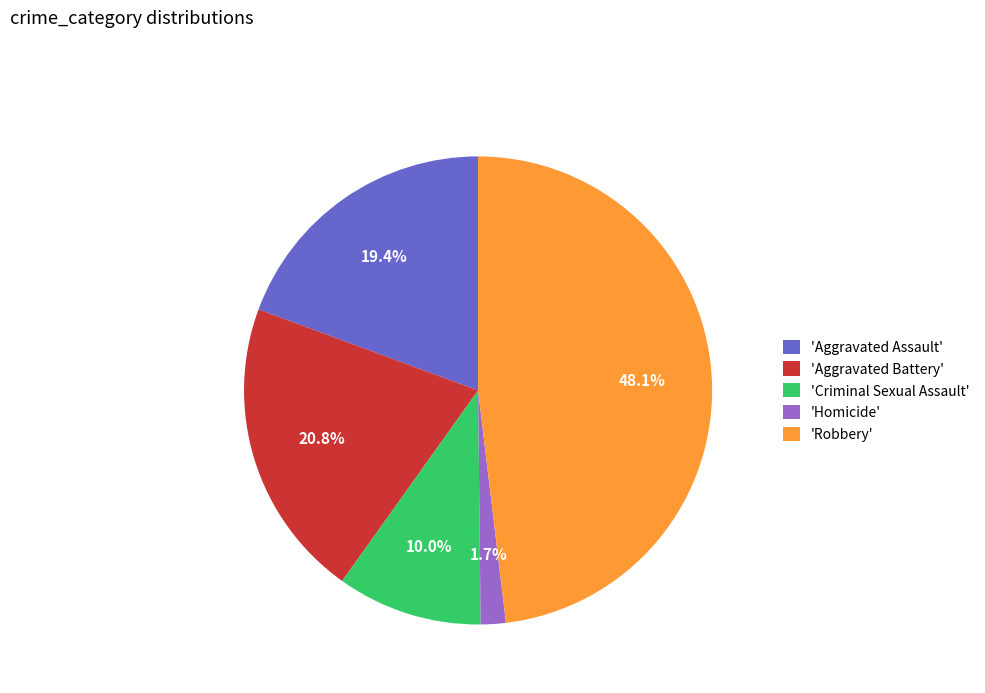

Does any single category account for the majority?

No